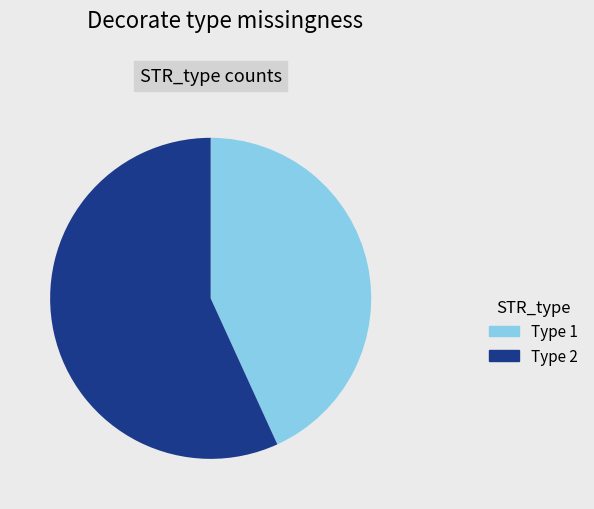

Is it true that Type 1 is 49% of the pie?

False